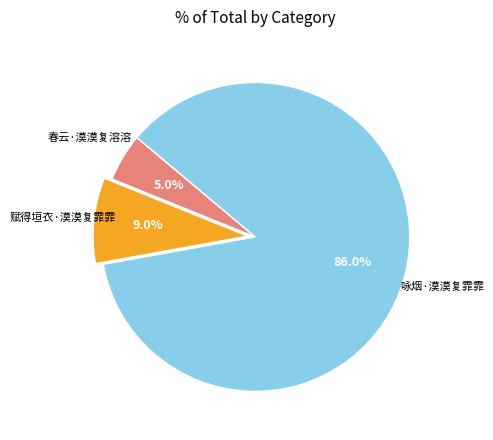

Is there a majority slice in this chart?

Yes